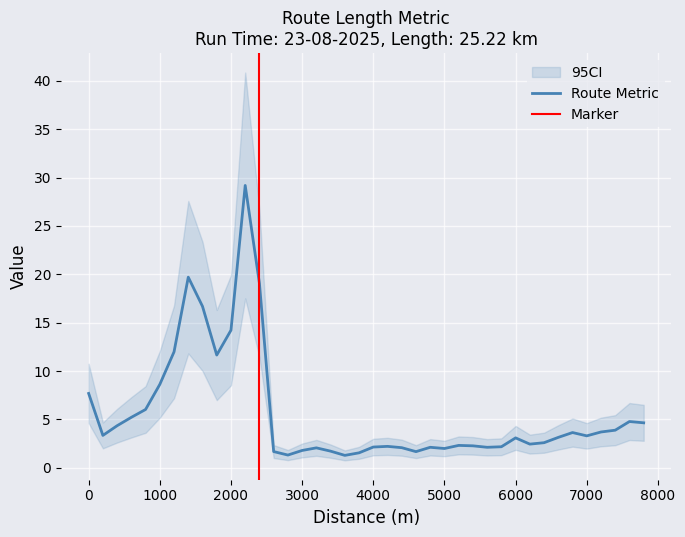

Rank the categories by value from lowest to highest.

3600, 2800, 3800, 4600, 2600, 3400, 3000, 5000, 3200, 4400, 5600, 4800, 4000, 5800, 4200, 5400, 5200, 6200, 6400, 6000, 6600, 7000, 200, 6800, 7200, 7400, 400, 7800, 7600, 600, 800, 0, 1000, 1800, 1200, 2000, 1600, 2400, 1400, 2200